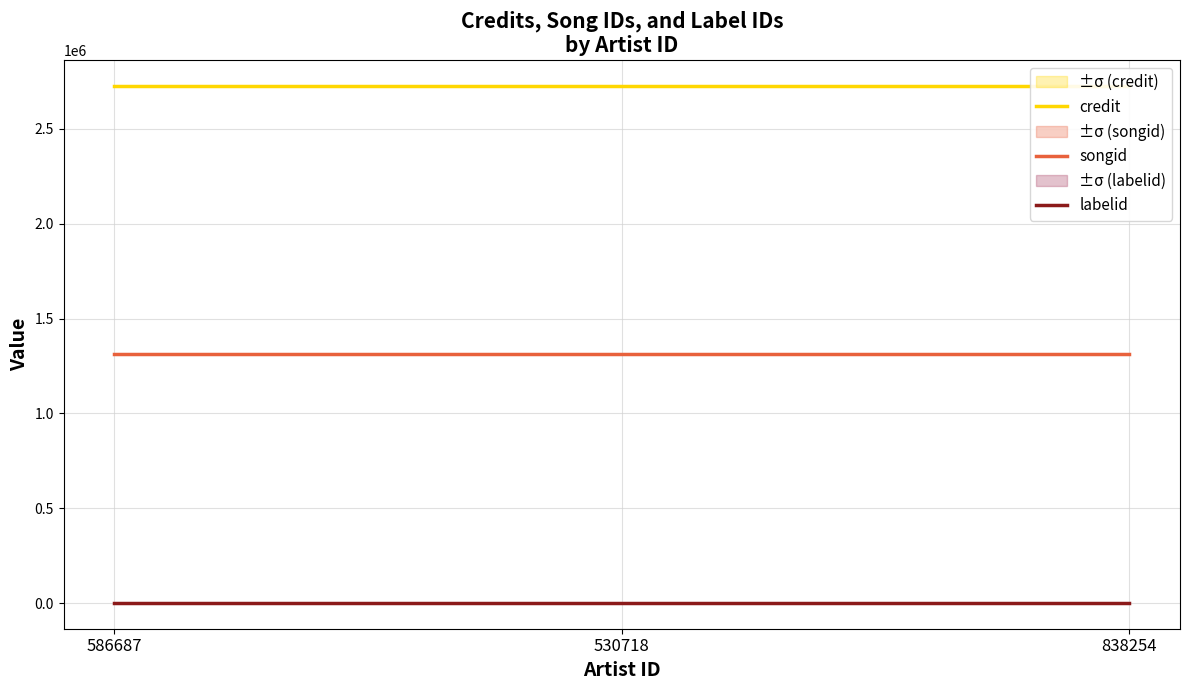

Where is labelid nearest to the value 1546?

586687